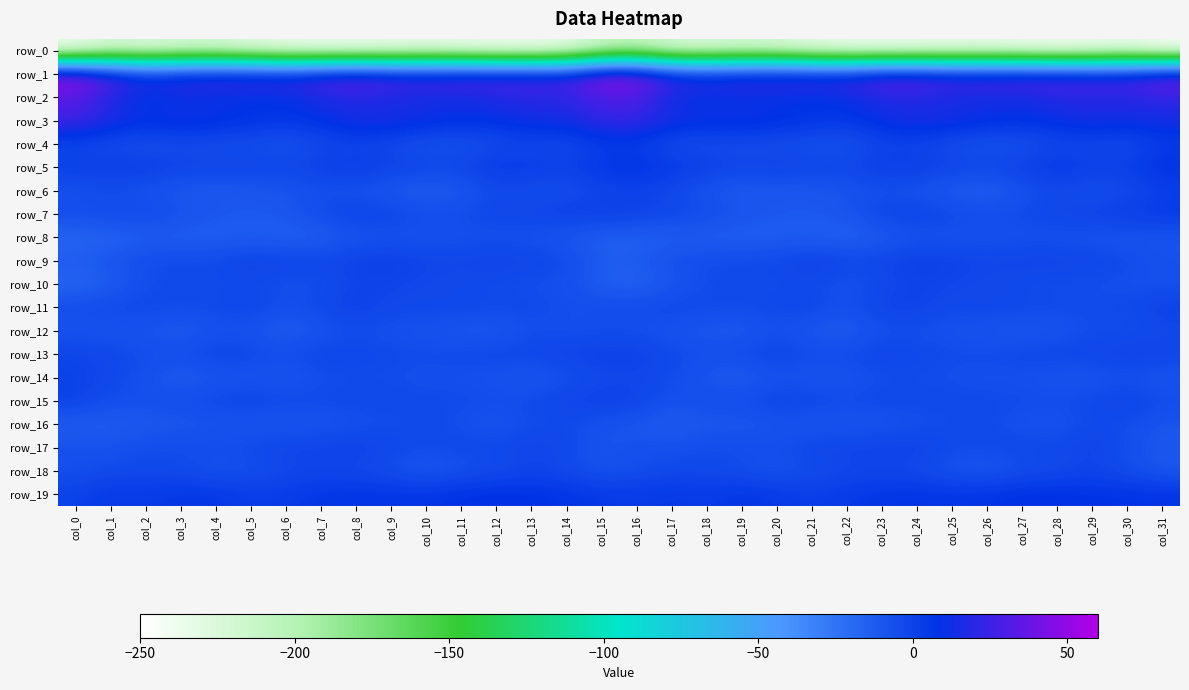

Reading left to right, transcribe all the data shown in this chart.

row_0: col_0=-243.0	col_1=-224.2	col_2=-230.9	col_3=-225.1	col_4=-224.4	col_5=-232.6	col_6=-238.2	col_7=-241.2	col_8=-240.6	col_9=-239.5	col_10=-237.8	col_11=-240.1	col_12=-243.9	col_13=-243.1	col_14=-238.8	col_15=-215.7	col_16=-208.5	col_17=-226.8	col_18=-228.4	col_19=-223.9	col_20=-227.0	col_21=-235.6	col_22=-239.7	col_23=-241.5	col_24=-239.9	col_25=-238.8	col_26=-238.3	col_27=-241.7	col_28=-244.2	col_29=-242.1	col_30=-237.7	col_31=-248.3
row_1: col_0=57.2	col_1=36.0	col_2=21.9	col_3=26.9	col_4=30.2	col_5=31.3	col_6=26.5	col_7=34.1	col_8=41.5	col_9=34.0	col_10=33.0	col_11=35.4	col_12=33.1	col_13=31.7	col_14=29.9	col_15=52.8	col_16=54.1	col_17=28.9	col_18=24.3	col_19=28.1	col_20=31.1	col_21=29.3	col_22=27.1	col_23=39.0	col_24=39.2	col_25=32.5	col_26=33.8	col_27=34.9	col_28=32.7	col_29=30.1	col_30=31.0	col_31=43.6
row_2: col_0=32.8	col_1=16.8	col_2=4.4	col_3=8.3	col_4=8.2	col_5=6.2	col_6=8.0	col_7=15.4	col_8=18.1	col_9=14.6	col_10=13.0	col_11=13.4	col_12=16.4	col_13=20.2	col_14=19.2	col_15=30.4	col_16=29.1	col_17=10.9	col_18=6.7	col_19=8.3	col_20=7.3	col_21=6.5	col_22=9.8	col_23=17.7	col_24=17.2	col_25=13.3	col_26=13.3	col_27=13.4	col_28=18.7	col_29=19.6	col_30=18.6	col_31=22.0
row_3: col_0=28.4	col_1=17.7	col_2=11.1	col_3=14.6	col_4=12.1	col_5=9.5	col_6=6.8	col_7=9.4	col_8=15.5	col_9=15.9	col_10=13.4	col_11=9.8	col_12=10.2	col_13=14.3	col_14=14.8	col_15=23.5	col_16=26.1	col_17=14.8	col_18=13.3	col_19=13.8	col_20=11.2	col_21=8.7	col_22=6.1	col_23=12.0	col_24=16.5	col_25=14.9	col_26=12.0	col_27=8.7	col_28=12.0	col_29=15.2	col_30=13.4	col_31=14.7
row_4: col_0=-2.5	col_1=-5.9	col_2=-7.6	col_3=-5.2	col_4=-6.3	col_5=-6.7	col_6=-8.9	col_7=-3.8	col_8=-1.1	col_9=-4.3	col_10=-8.9	col_11=-8.2	col_12=-5.2	col_13=-2.3	col_14=-4.7	col_15=2.4	col_16=1.5	col_17=-5.6	col_18=-6.2	col_19=-5.5	col_20=-5.9	col_21=-7.6	col_22=-8.6	col_23=-1.6	col_24=-1.7	col_25=-6.4	col_26=-9.4	col_27=-7.5	col_28=-3.5	col_29=-2.8	col_30=-4.9	col_31=2.4
row_5: col_0=1.8	col_1=3.2	col_2=3.1	col_3=0.4	col_4=0.2	col_5=0.5	col_6=-1.3	col_7=1.6	col_8=4.2	col_9=0.8	col_10=-0.4	col_11=-1.0	col_12=5.4	col_13=4.2	col_14=1.2	col_15=6.9	col_16=9.1	col_17=5.9	col_18=2.2	col_19=-0.1	col_20=1.0	col_21=-0.4	col_22=-1.5	col_23=3.3	col_24=3.4	col_25=0.1	col_26=-1.4	col_27=1.2	col_28=6.5	col_29=2.1	col_30=2.2	col_31=9.4
row_6: col_0=-7.6	col_1=-5.7	col_2=-8.2	col_3=-11.0	col_4=-11.6	col_5=-10.8	col_6=-8.9	col_7=-6.6	col_8=-8.1	col_9=-11.0	col_10=-13.6	col_11=-11.0	col_12=-3.9	col_13=-6.1	col_14=-5.8	col_15=-2.4	col_16=-0.1	col_17=-3.8	col_18=-9.5	col_19=-11.7	col_20=-10.9	col_21=-10.4	col_22=-8.5	col_23=-6.7	col_24=-9.0	col_25=-11.9	col_26=-14.0	col_27=-8.0	col_28=-3.6	col_29=-6.9	col_30=-4.3	col_31=0.8
row_7: col_0=-3.4	col_1=-3.7	col_2=-2.6	col_3=-6.0	col_4=-9.5	col_5=-11.0	col_6=-9.9	col_7=-2.9	col_8=0.7	col_9=-1.2	col_10=-4.3	col_11=-4.4	col_12=-0.8	col_13=-0.8	col_14=1.9	col_15=1.9	col_16=1.0	col_17=-1.5	col_18=-3.5	col_19=-7.8	col_20=-9.9	col_21=-11.3	col_22=-8.3	col_23=-0.5	col_24=0.4	col_25=-2.4	col_26=-4.7	col_27=-3.4	col_28=-0.7	col_29=0.4	col_30=2.9	col_31=5.3
row_8: col_0=-18.3	col_1=-16.5	col_2=-13.4	col_3=-14.3	col_4=-14.5	col_5=-13.0	col_6=-15.0	col_7=-14.3	col_8=-8.9	col_9=-7.5	col_10=-7.7	col_11=-6.7	col_12=-7.2	col_13=-7.3	col_14=-9.9	col_15=-14.3	col_16=-15.1	col_17=-13.7	col_18=-14.0	col_19=-14.5	col_20=-14.2	col_21=-12.9	col_22=-16.1	col_23=-12.2	col_24=-7.8	col_25=-8.0	col_26=-7.2	col_27=-7.0	col_28=-7.2	col_29=-8.0	col_30=-9.6	col_31=-9.5
row_9: col_0=-11.7	col_1=-8.3	col_2=-4.4	col_3=-3.1	col_4=-3.2	col_5=1.0	col_6=-0.4	col_7=-1.2	col_8=0.5	col_9=1.6	col_10=-0.9	col_11=-1.6	col_12=1.1	col_13=-1.4	col_14=-2.4	col_15=-12.4	col_16=-11.4	col_17=-6.0	col_18=-4.0	col_19=-3.2	col_20=-2.3	col_21=2.0	col_22=-1.7	col_23=-1.0	col_24=1.6	col_25=0.5	col_26=-1.7	col_27=-0.4	col_28=0.2	col_29=-1.6	col_30=-2.9	col_31=-7.0
row_10: col_0=-17.5	col_1=-13.3	col_2=-5.3	col_3=-3.6	col_4=-4.5	col_5=-4.1	col_6=-6.3	col_7=-5.9	col_8=-1.2	col_9=-1.5	col_10=-2.8	col_11=-3.7	col_12=-4.8	col_13=-5.7	col_14=-6.4	col_15=-13.4	col_16=-16.1	col_17=-9.5	col_18=-4.6	col_19=-3.4	col_20=-5.0	col_21=-3.5	col_22=-7.9	col_23=-4.1	col_24=-0.7	col_25=-2.3	col_26=-3.1	col_27=-4.2	col_28=-5.9	col_29=-5.2	col_30=-6.5	col_31=-7.2
row_11: col_0=-4.3	col_1=-2.9	col_2=-1.9	col_3=-4.1	col_4=-3.1	col_5=-0.4	col_6=-5.8	col_7=-2.3	col_8=1.5	col_9=-2.8	col_10=-2.6	col_11=-1.7	col_12=-3.0	col_13=-2.9	col_14=-5.4	col_15=-3.7	col_16=-3.5	col_17=-1.8	col_18=-3.2	col_19=-4.0	col_20=-2.1	col_21=-1.4	col_22=-6.6	col_23=0.3	col_24=0.1	col_25=-3.5	col_26=-1.7	col_27=-2.3	col_28=-3.1	col_29=-3.7	col_30=-3.7	col_31=1.4
row_12: col_0=-8.2	col_1=-8.5	col_2=-8.8	col_3=-12.4	col_4=-7.6	col_5=-8.4	col_6=-13.4	col_7=-8.3	col_8=-5.5	col_9=-6.9	col_10=-7.8	col_11=-10.9	col_12=-11.2	col_13=-5.4	col_14=-6.3	col_15=-6.1	col_16=-6.3	col_17=-8.3	col_18=-10.5	col_19=-11.3	col_20=-6.6	col_21=-10.5	col_22=-12.6	col_23=-6.3	col_24=-6.1	col_25=-7.3	col_26=-8.9	col_27=-11.5	col_28=-9.1	col_29=-4.8	col_30=-5.9	col_31=-3.7
row_13: col_0=-0.7	col_1=-2.1	col_2=-4.5	col_3=-4.7	col_4=-0.4	col_5=-2.2	col_6=-4.8	col_7=-1.0	col_8=-1.7	col_9=-3.2	col_10=-3.8	col_11=-2.5	col_12=-1.5	col_13=-1.5	col_14=-0.1	col_15=1.4	col_16=0.7	col_17=-2.9	col_18=-5.4	col_19=-3.3	col_20=-0.0	col_21=-3.7	col_22=-3.5	col_23=-0.7	col_24=-2.3	col_25=-3.9	col_26=-3.6	col_27=-1.8	col_28=-1.0	col_29=-1.3	col_30=0.7	col_31=0.1
row_14: col_0=-0.2	col_1=-2.8	col_2=-7.1	col_3=-12.4	col_4=-10.2	col_5=-7.9	col_6=-9.4	col_7=-5.9	col_8=-4.9	col_9=-4.9	col_10=-6.4	col_11=-6.3	col_12=-8.0	col_13=-10.6	col_14=-6.6	col_15=-3.8	col_16=-2.5	col_17=-4.2	col_18=-9.6	col_19=-12.8	col_20=-8.2	col_21=-8.7	col_22=-8.7	col_23=-5.0	col_24=-4.9	col_25=-5.6	col_26=-6.6	col_27=-6.5	col_28=-8.8	col_29=-9.5	col_30=-6.2	col_31=-10.1
row_15: col_0=0.8	col_1=-4.8	col_2=-5.8	col_3=-4.4	col_4=-1.9	col_5=-0.9	col_6=-2.8	col_7=-2.8	col_8=-2.7	col_9=-2.6	col_10=-3.5	col_11=-3.4	col_12=-4.4	col_13=-3.2	col_14=-1.0	col_15=1.3	col_16=0.1	col_17=-7.0	col_18=-4.4	col_19=-4.7	col_20=-0.0	col_21=-1.7	col_22=-3.3	col_23=-2.5	col_24=-2.8	col_25=-3.1	col_26=-3.6	col_27=-3.6	col_28=-4.1	col_29=-2.4	col_30=-0.4	col_31=-3.5
row_16: col_0=-13.8	col_1=-14.0	col_2=-11.0	col_3=-10.3	col_4=-9.2	col_5=-8.8	col_6=-10.0	col_7=-9.2	col_8=-6.8	col_9=-5.7	col_10=-3.1	col_11=-6.2	col_12=-8.9	col_13=-5.2	col_14=-3.4	col_15=-7.9	col_16=-9.9	col_17=-13.5	col_18=-10.0	col_19=-10.7	col_20=-8.8	col_21=-9.0	col_22=-10.2	col_23=-8.3	col_24=-6.8	col_25=-4.6	col_26=-3.3	col_27=-7.9	col_28=-8.2	col_29=-3.6	col_30=-4.7	col_31=-9.3
row_17: col_0=-6.2	col_1=-7.2	col_2=-4.7	col_3=-4.1	col_4=-4.2	col_5=-3.3	col_6=-0.2	col_7=0.0	col_8=1.2	col_9=-1.6	col_10=-4.5	col_11=-1.9	col_12=-2.6	col_13=-0.3	col_14=-2.1	col_15=-9.1	col_16=-6.1	col_17=-6.2	col_18=-4.3	col_19=-4.0	col_20=-4.8	col_21=-1.7	col_22=0.0	col_23=0.1	col_24=0.8	col_25=-3.3	col_26=-3.7	col_27=-1.4	col_28=-2.9	col_29=0.7	col_30=-5.3	col_31=-10.7
row_18: col_0=-6.5	col_1=-4.2	col_2=-2.7	col_3=-4.7	col_4=-7.9	col_5=-6.5	col_6=-3.2	col_7=-2.4	col_8=-3.6	col_9=-6.3	col_10=-10.7	col_11=-8.0	col_12=-4.9	col_13=-2.4	col_14=-3.8	col_15=-8.0	col_16=-5.8	col_17=-2.9	col_18=-3.3	col_19=-5.8	col_20=-8.4	col_21=-5.1	col_22=-3.0	col_23=-2.9	col_24=-4.1	col_25=-8.5	col_26=-10.4	col_27=-6.5	col_28=-4.1	col_29=-2.3	col_30=-4.9	col_31=-10.2
row_19: col_0=0.7	col_1=5.1	col_2=3.5	col_3=6.1	col_4=6.2	col_5=2.3	col_6=3.4	col_7=6.7	col_8=7.3	col_9=7.4	col_10=7.1	col_11=9.2	col_12=10.2	col_13=9.6	col_14=7.5	col_15=5.0	col_16=4.2	col_17=5.2	col_18=3.5	col_19=7.1	col_20=4.8	col_21=1.7	col_22=4.2	col_23=7.2	col_24=7.6	col_25=7.1	col_26=7.7	col_27=9.9	col_28=10.0	col_29=8.9	col_30=8.2	col_31=7.9